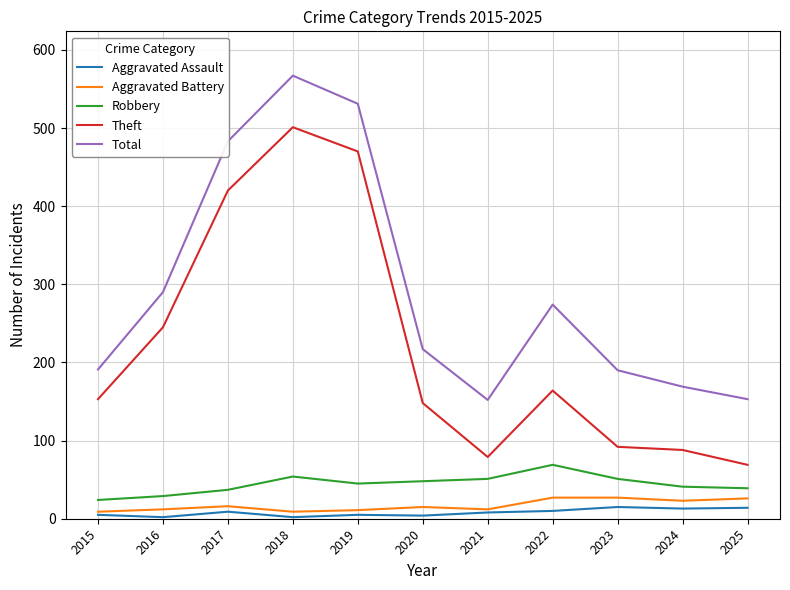

What is the sum of all Total values?

3217